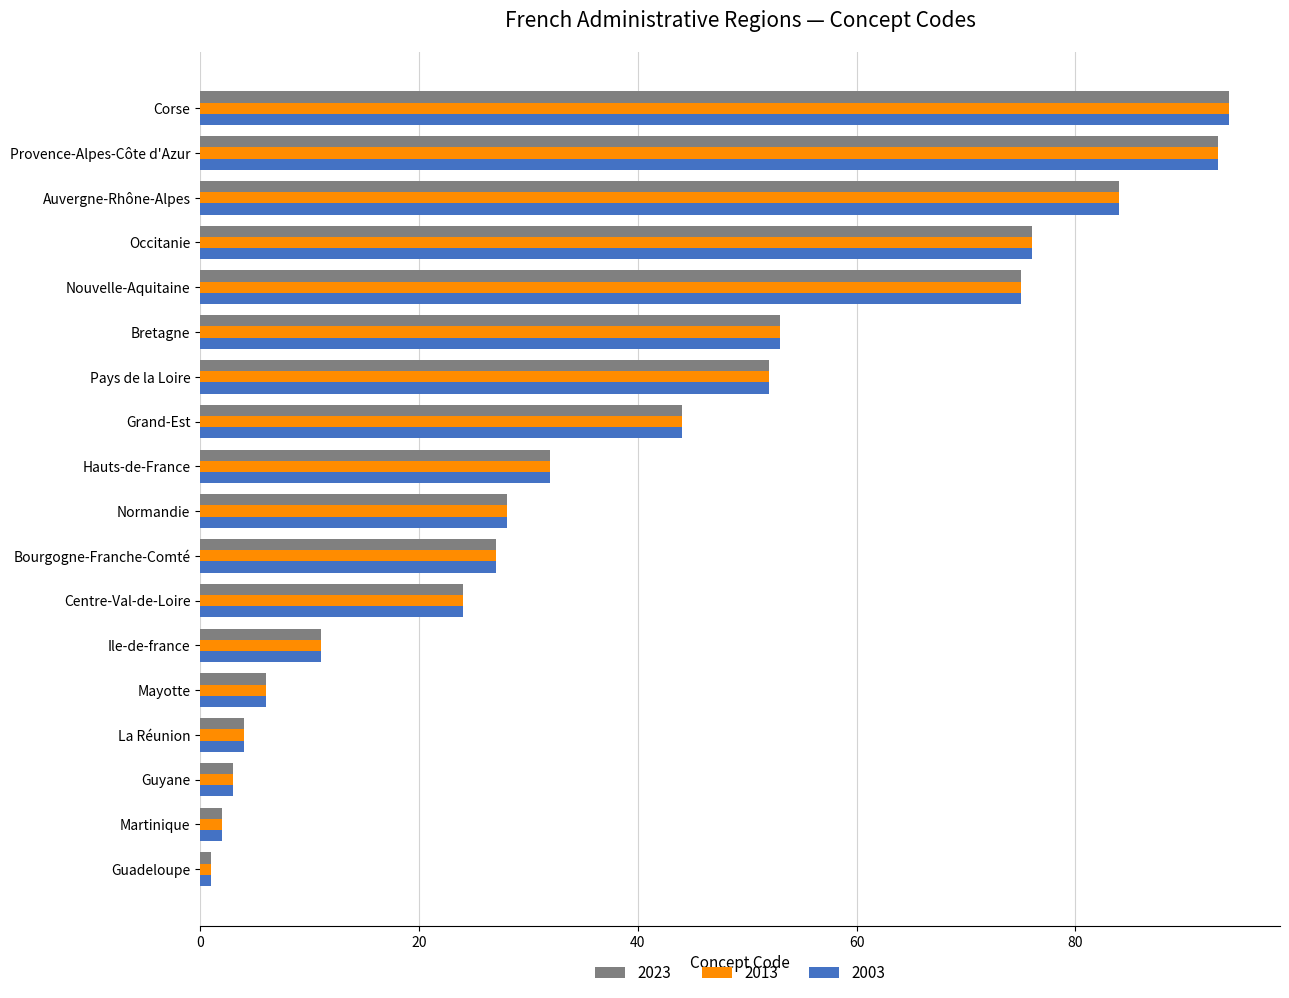

What is the sum of all 2013 values?

709